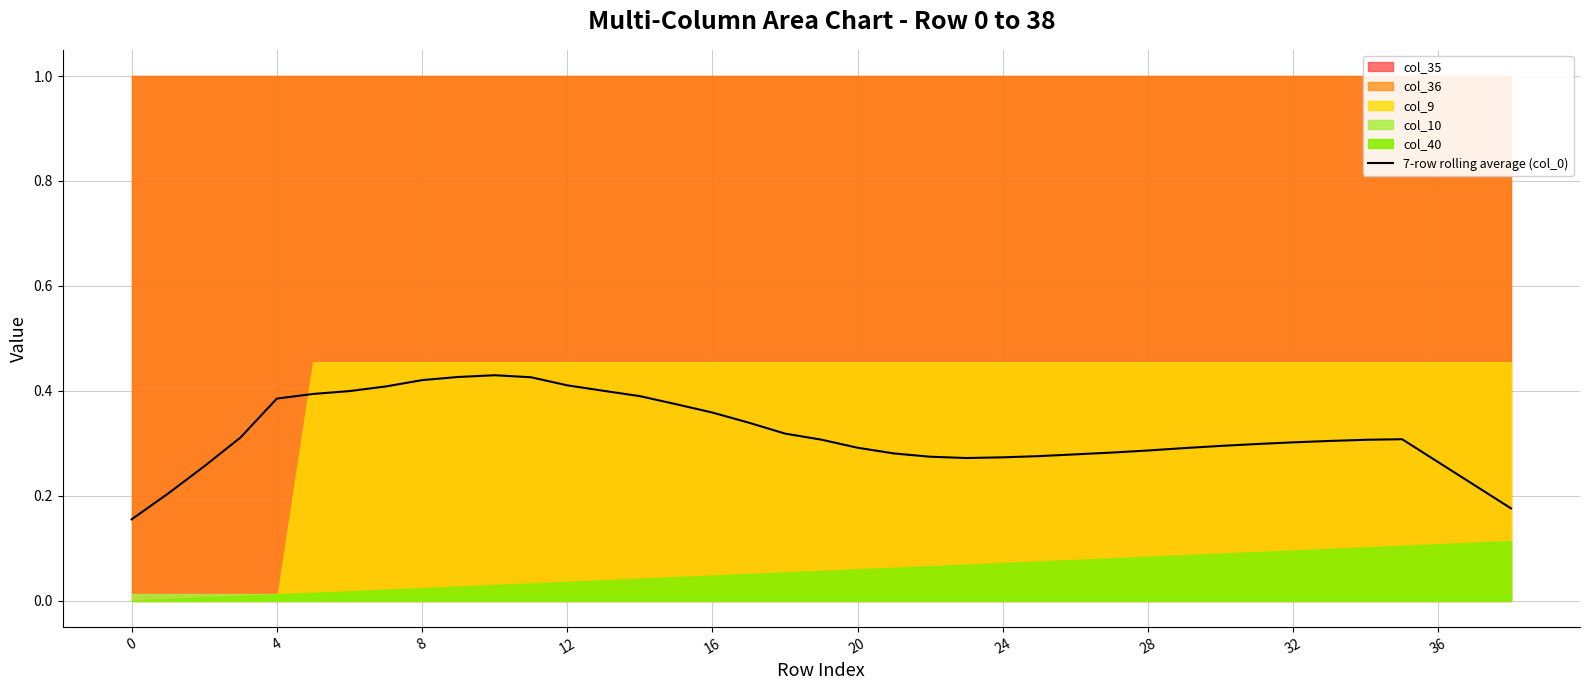

What is the value of the 9th point from the left?

0.4